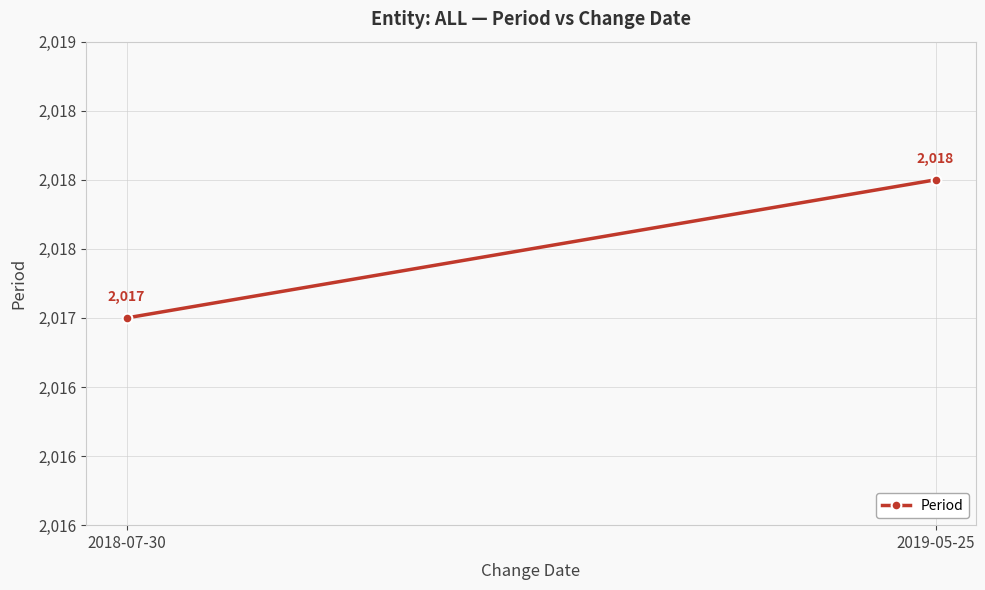

The chart shows a value of 2018 at 2019-05-25. True or false?

True